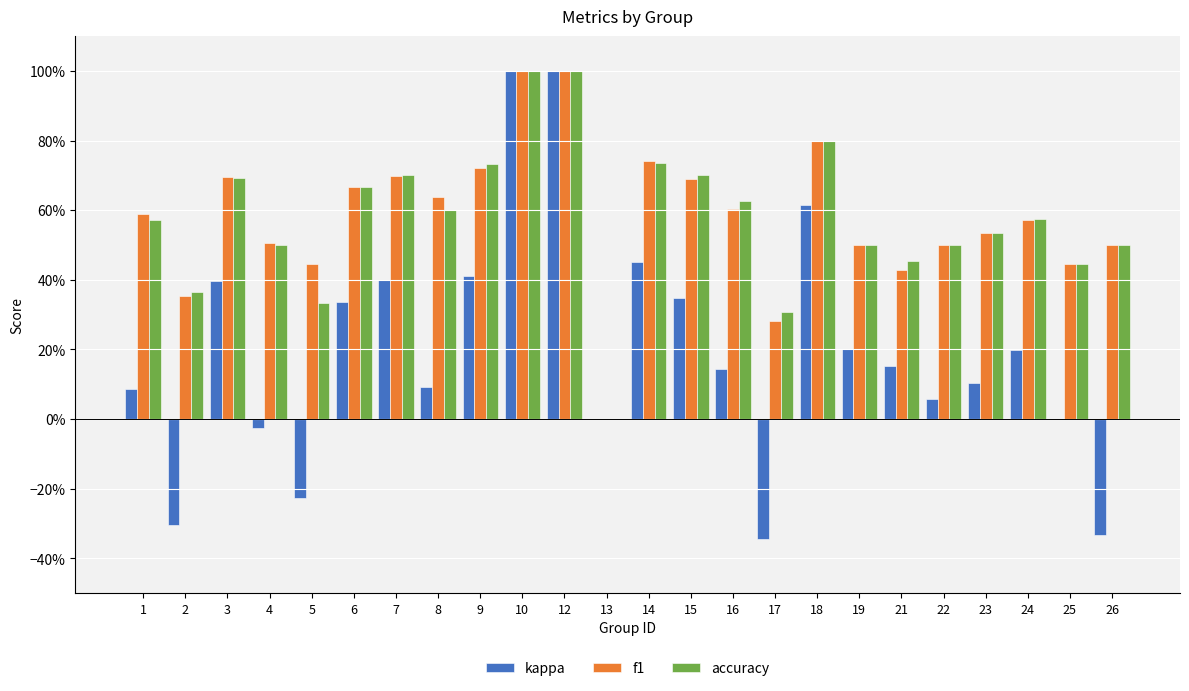

Are the bars horizontal?

No